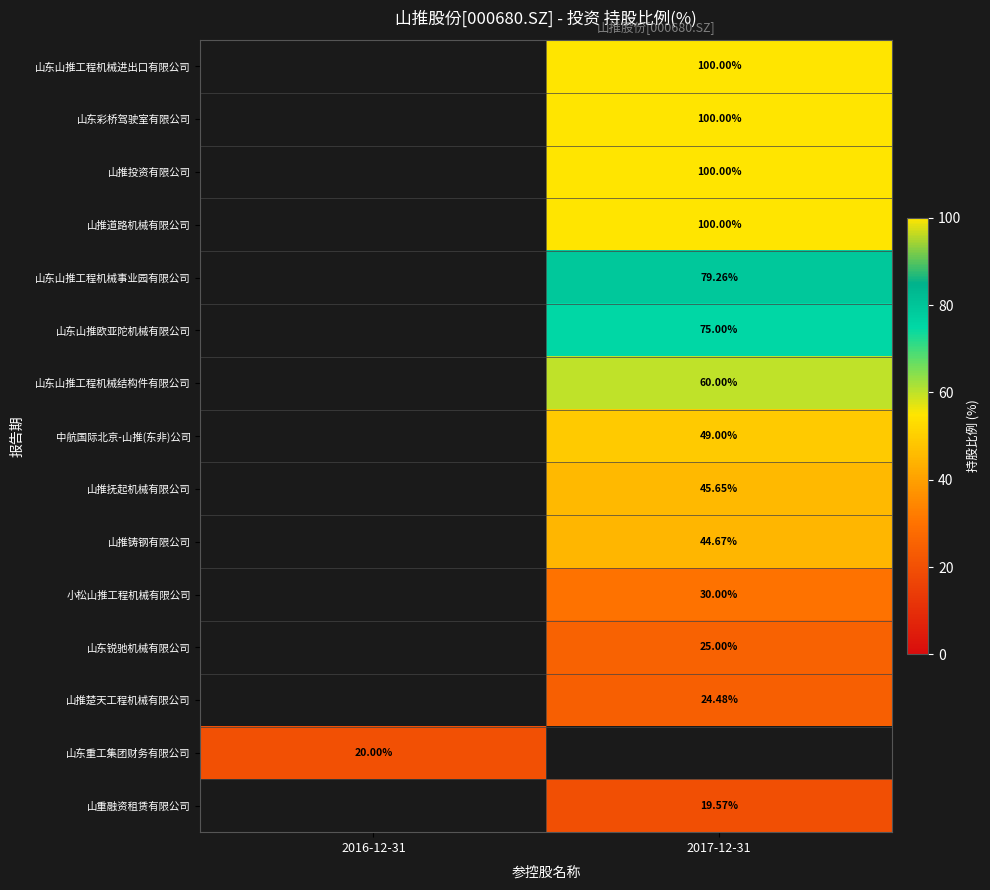

Which category has the highest value across all series?

2017-12-31